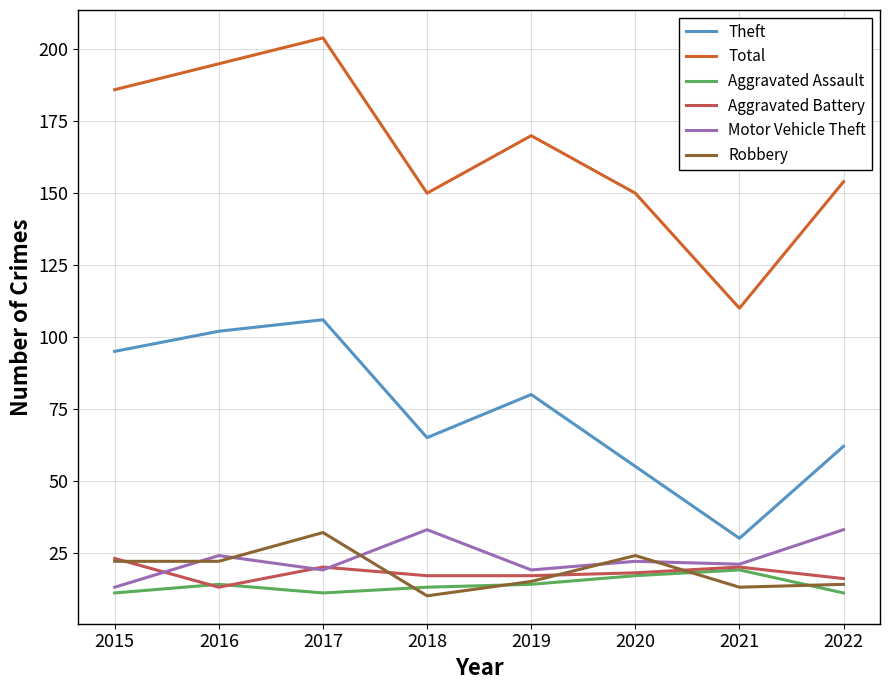

What is the approximate value of Robbery at 2016, to the nearest 10?

20